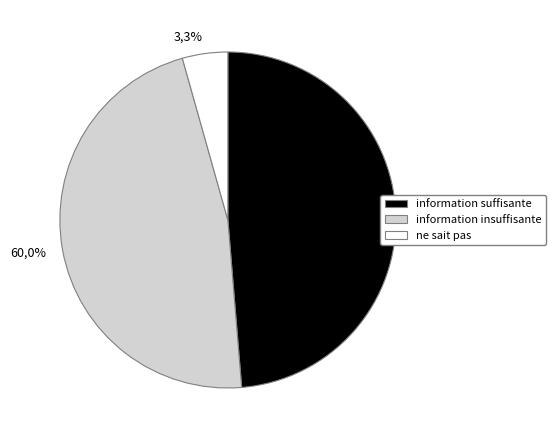

Does any single category account for the majority?

No